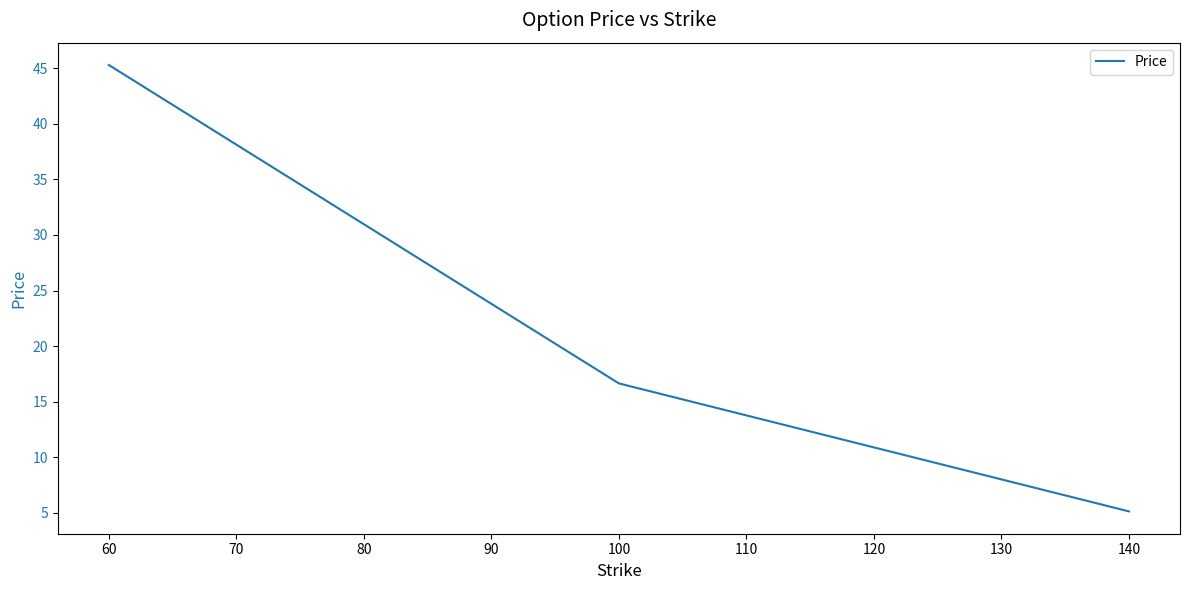

Is it true that the value at 100 is 16.6?

True